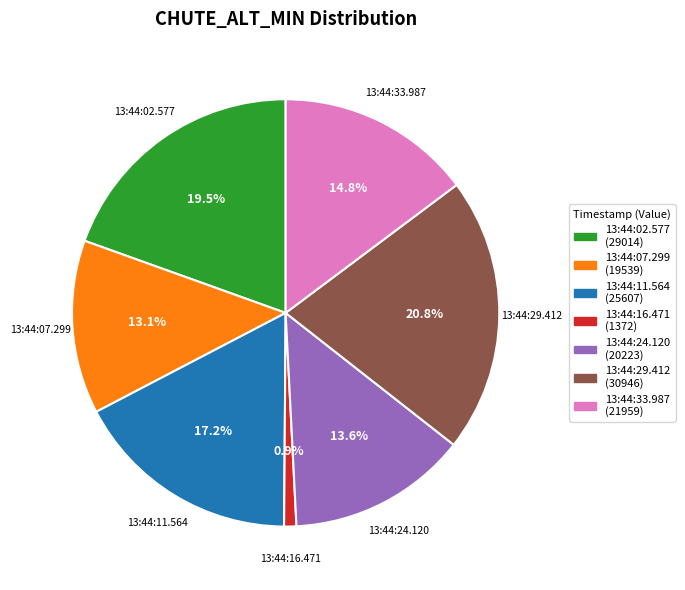

To the nearest percent, what is the difference between the 13:44:11.564 and 13:44:29.412 slice percentages?

4%